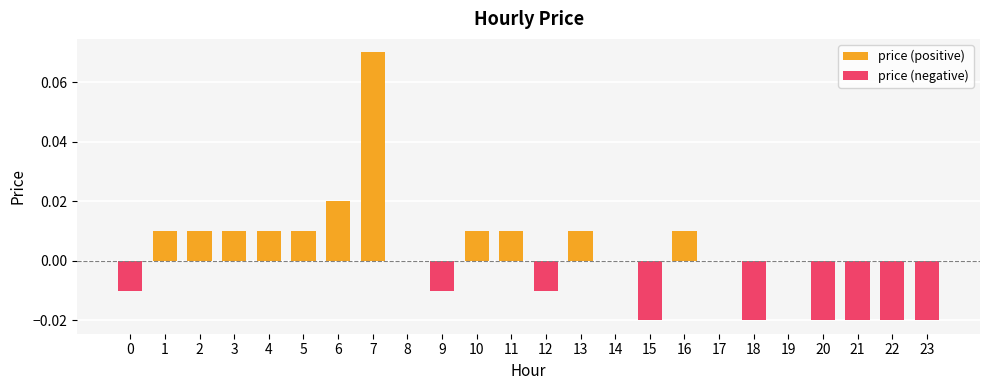

What are all the series names shown in the legend?

price (positive), price (negative)